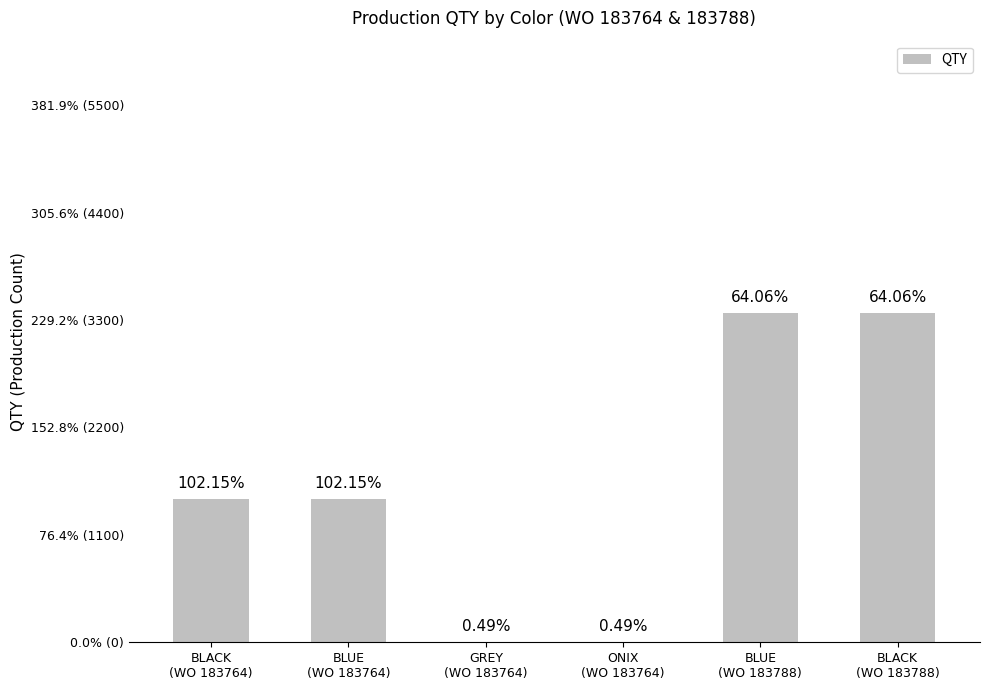

Does the chart contain stacked bars?

No